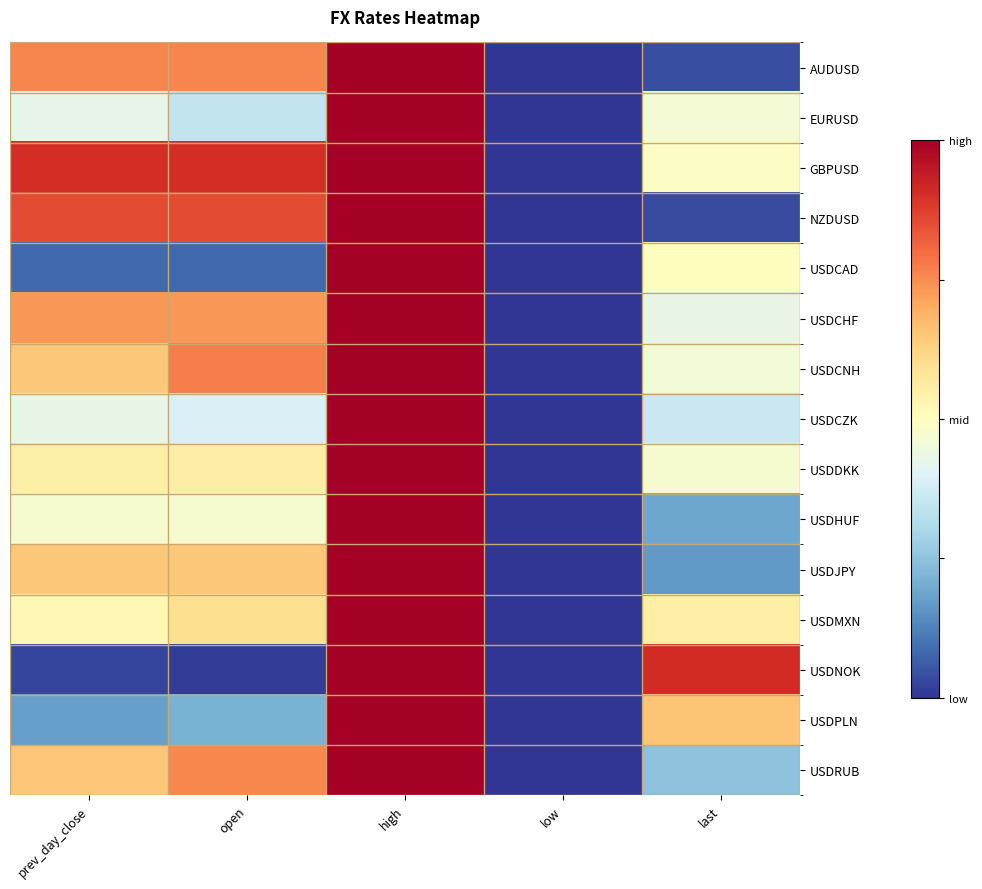

Rank the series by their maximum value, from highest to lowest.

AUDUSD, EURUSD, GBPUSD, NZDUSD, USDCAD, USDCHF, USDCNH, USDCZK, USDDKK, USDHUF, USDJPY, USDMXN, USDNOK, USDPLN, USDRUB